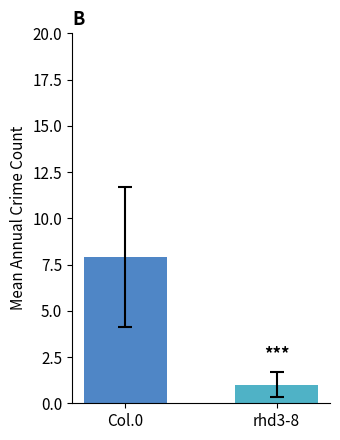

What is the greatest value displayed?

7.9